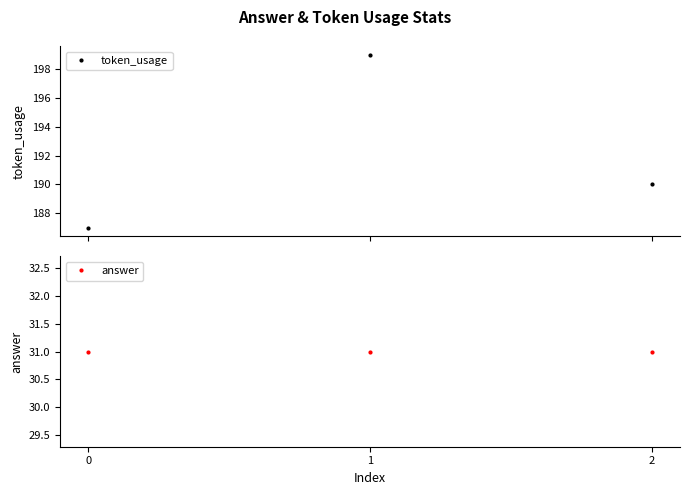

Reading left to right, extract all data points from this chart.

token_usage: 187	199	190
answer: 31	31	31